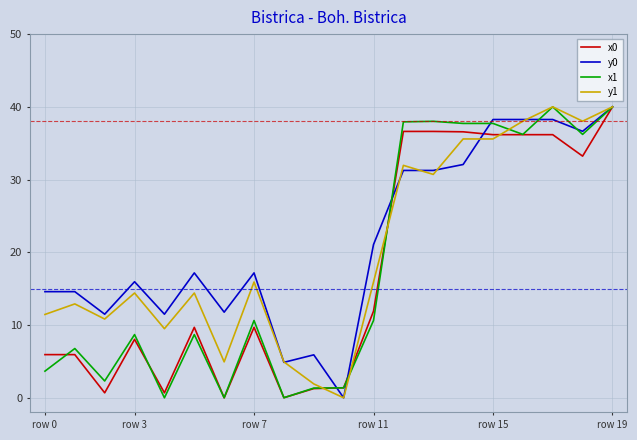

What is the maximum value for x0?

40.0